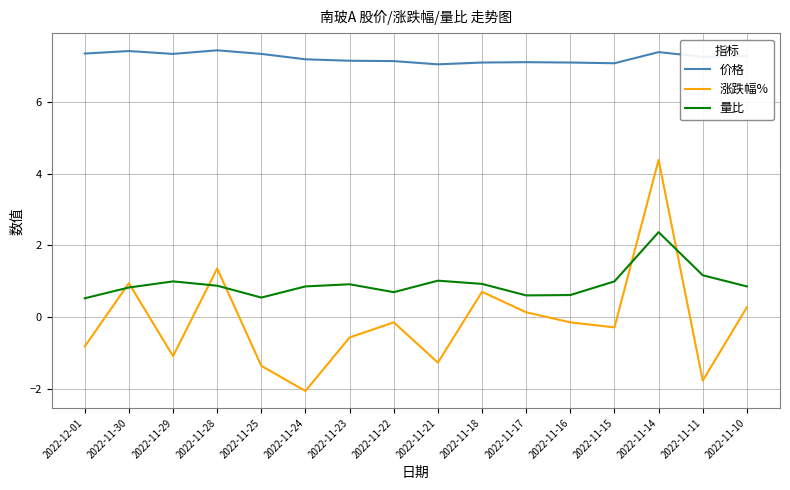

Where is 涨跌幅% nearest to the value 1?

2022-11-30